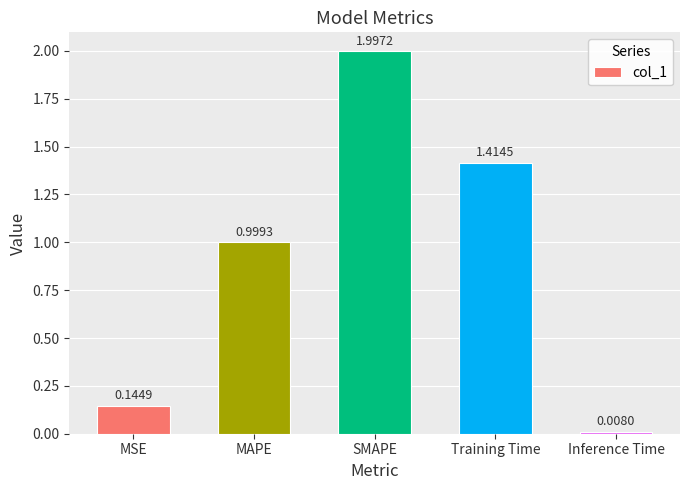

Between Training Time and MSE, which is larger?

Training Time